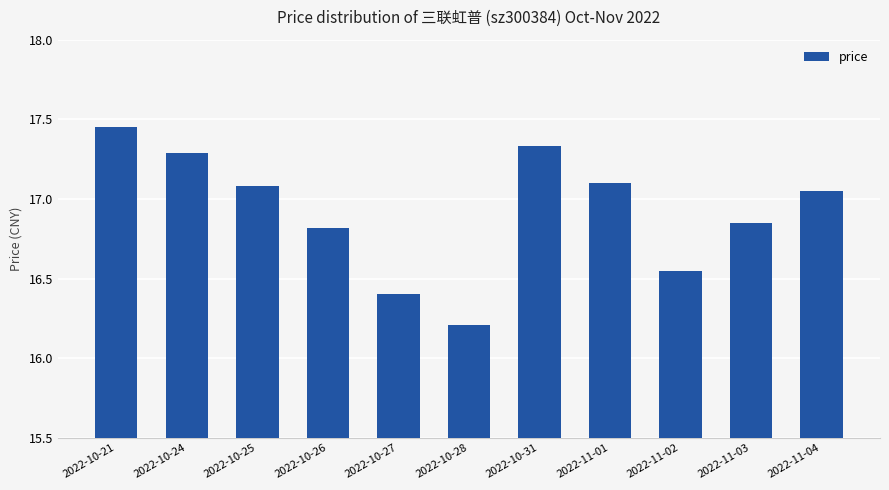

Which category has the highest value across all series?

2022-10-21